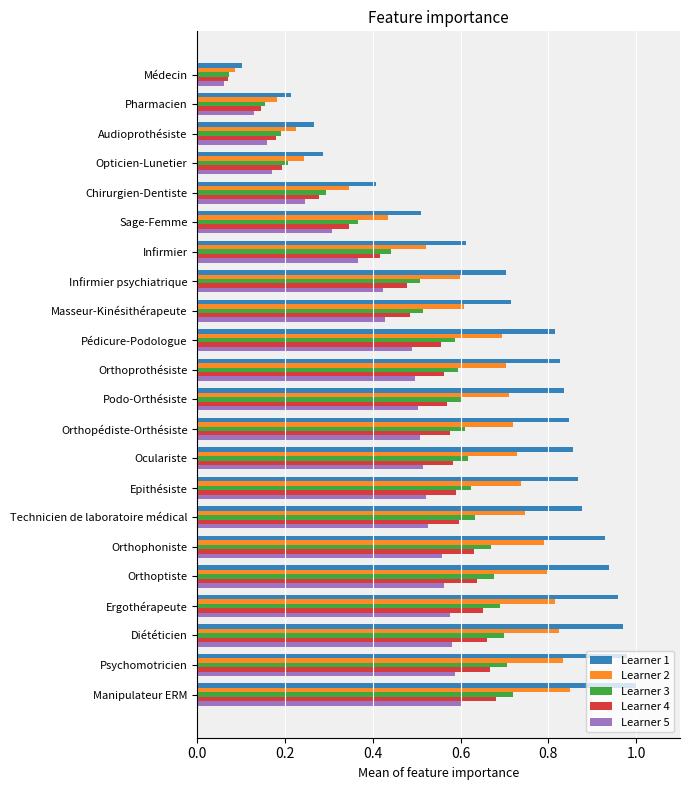

What are all the series names shown in the legend?

Learner 1, Learner 2, Learner 3, Learner 4, Learner 5